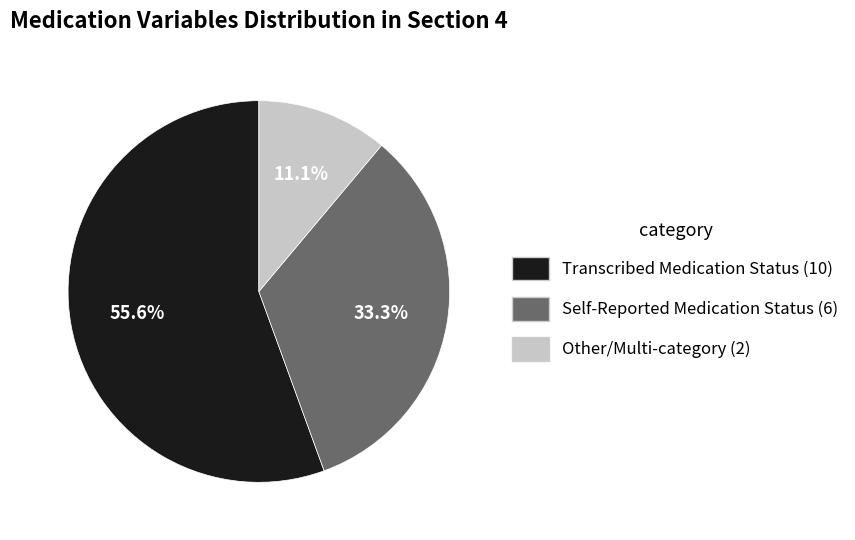

How many segments does this pie chart have?

3